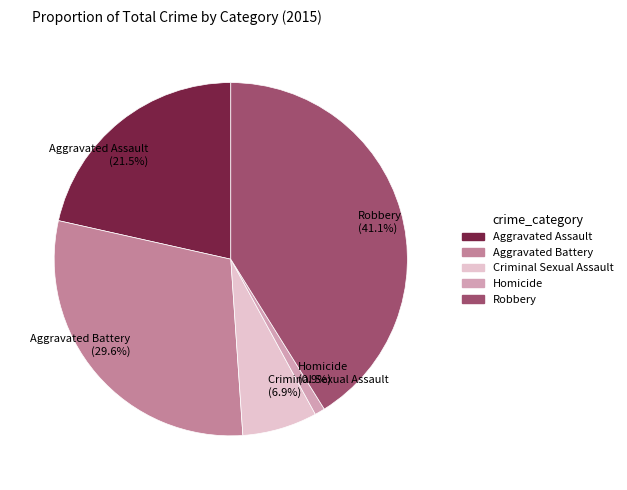

How many slices are in this pie chart?

5